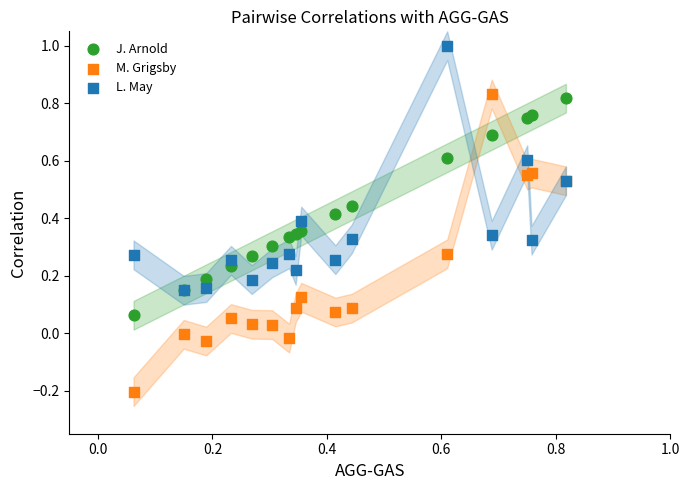

Which series contains the lowest Y value?

M. Grigsby